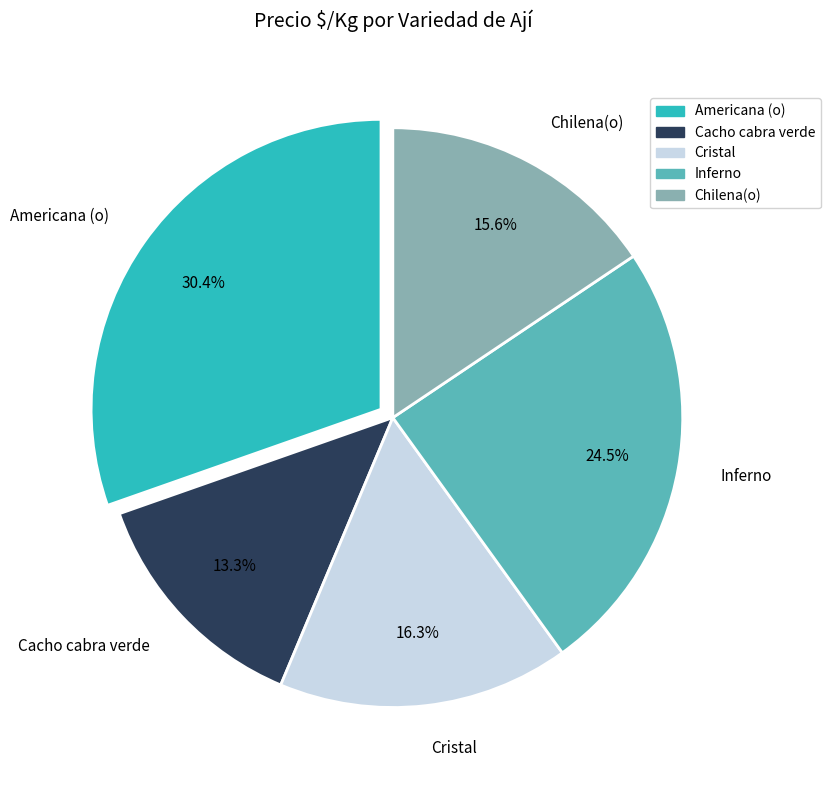

To the nearest percent, what percentage of the pie is Cacho cabra verde?

13%